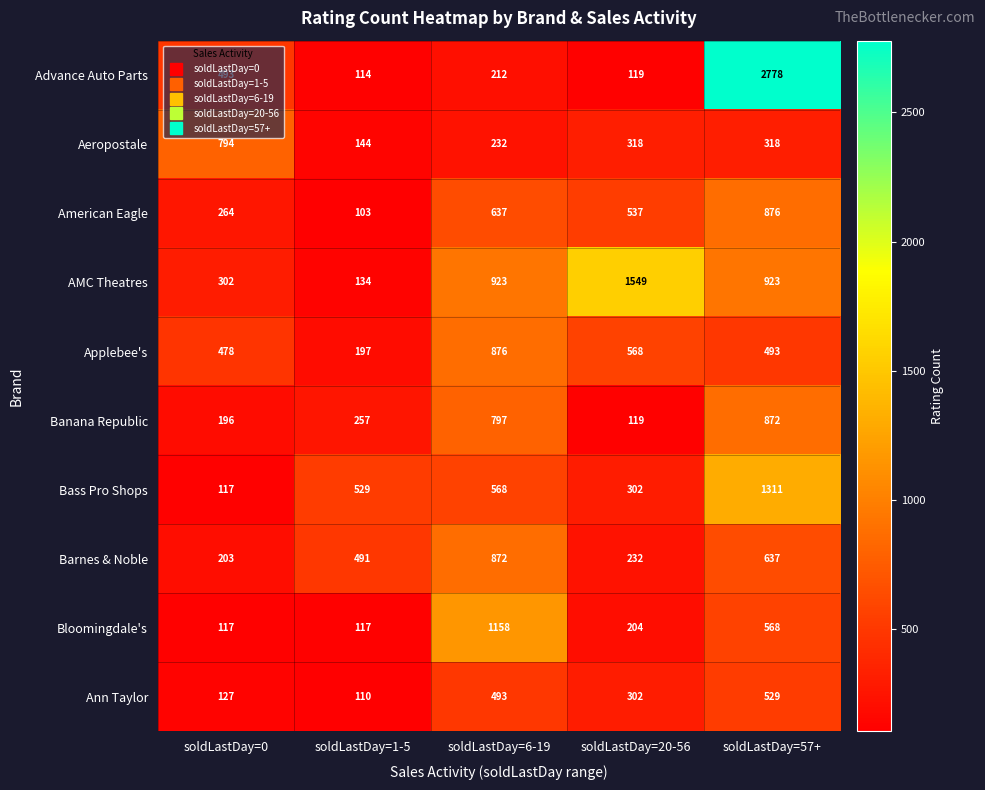

Is it true that Banana Republic equals 1184 at soldLastDay=6-19?

False